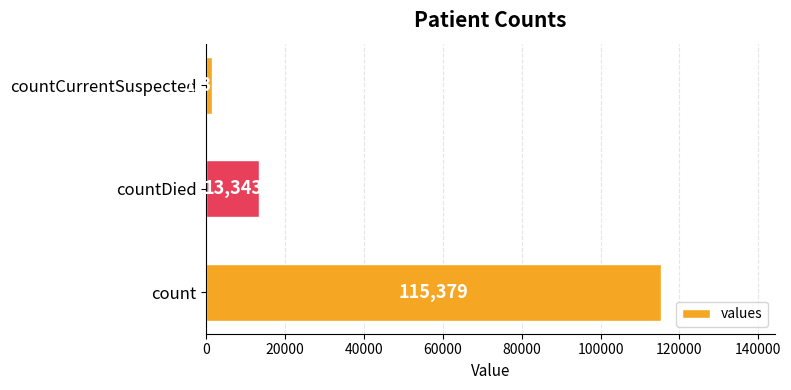

Reading bottom to top, what are all the values shown in this chart?

count=115379	countDied=13343	countCurrentSuspected=1383